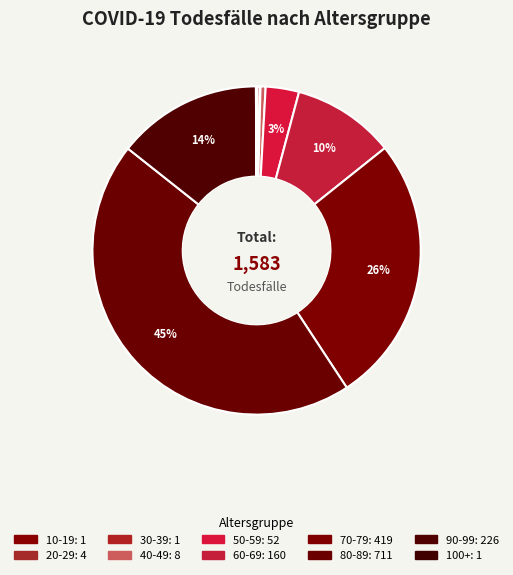

Does any single category account for the majority?

No